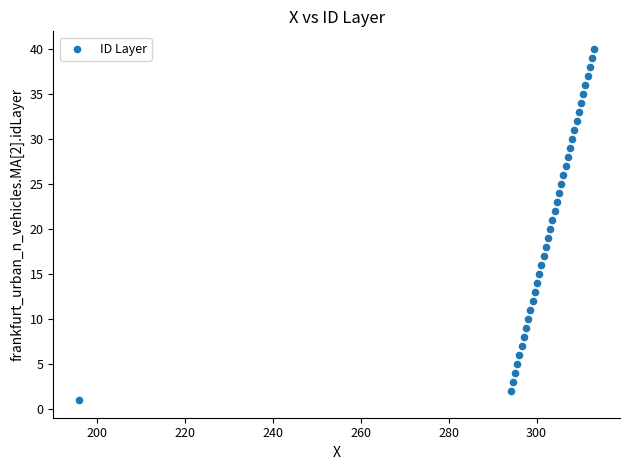

What is the range of Y values (max minus min)?

39